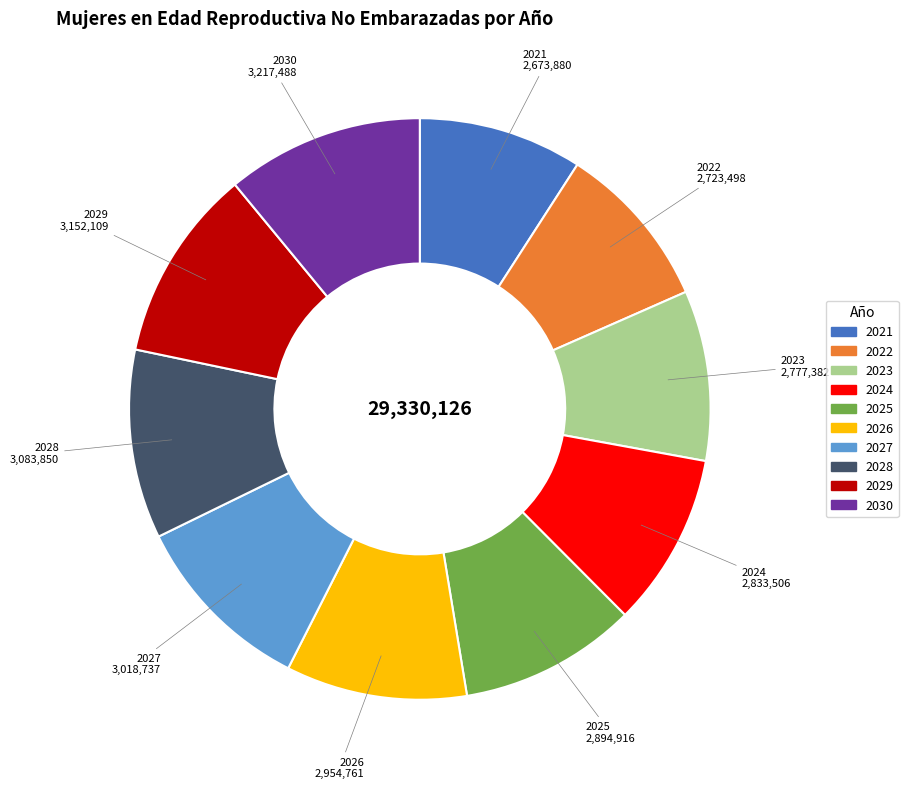

Is the sum of 2029 and 2025 greater than half?

No